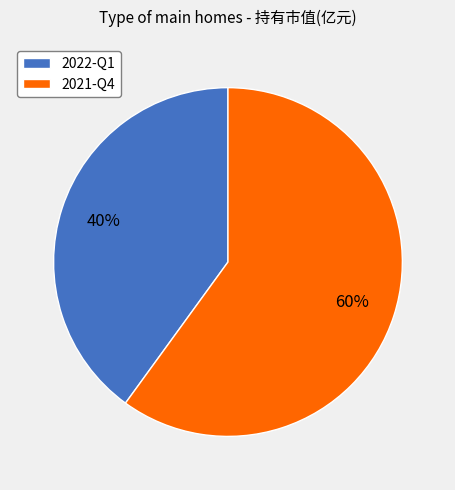

To the nearest percent, what is the average slice percentage?

50%